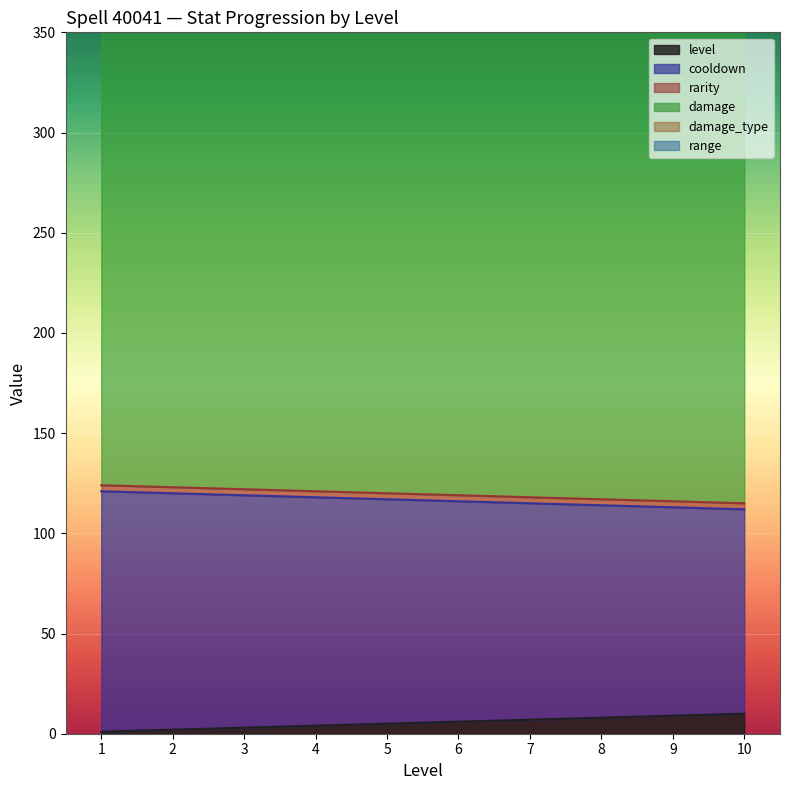

Which series has the largest total across all categories?

damage